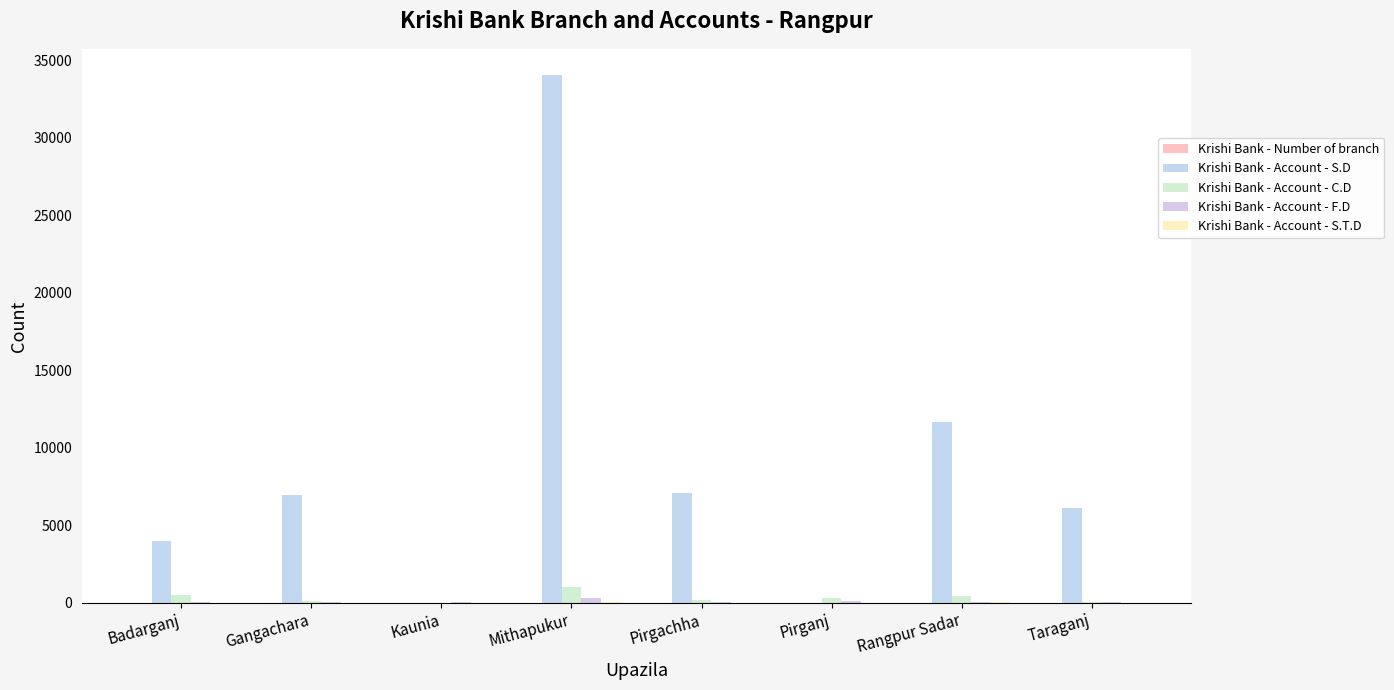

Is it true that Krishi Bank - Account - S.D equals 11658 at Rangpur Sadar?

True